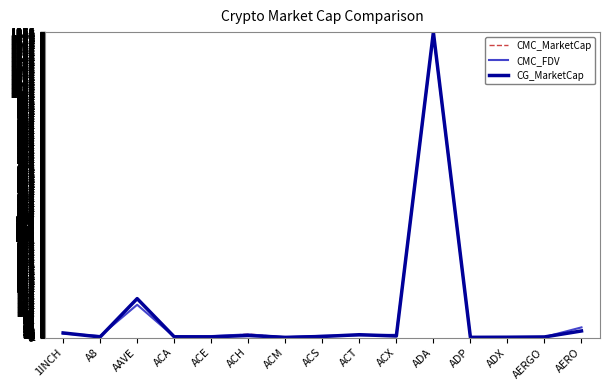

The value of CMC_MarketCap at ACE is 2.6. True or false?

True